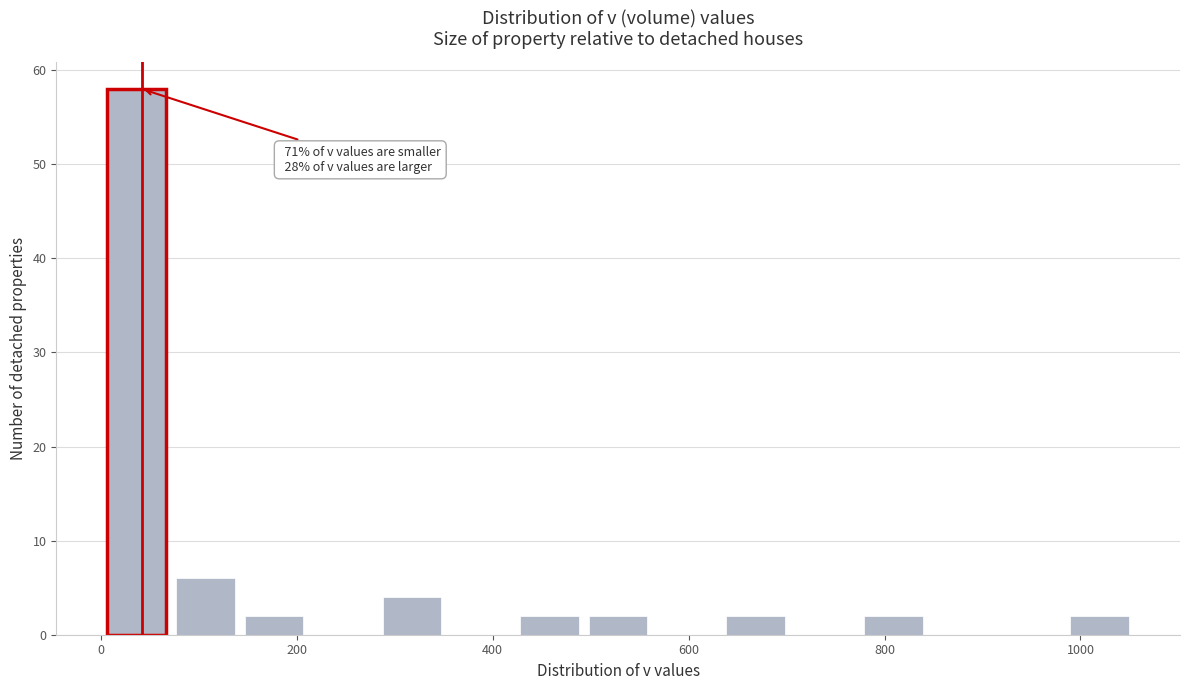

Read against the x-axis, roughly where is the centre of the tallest bar?

40